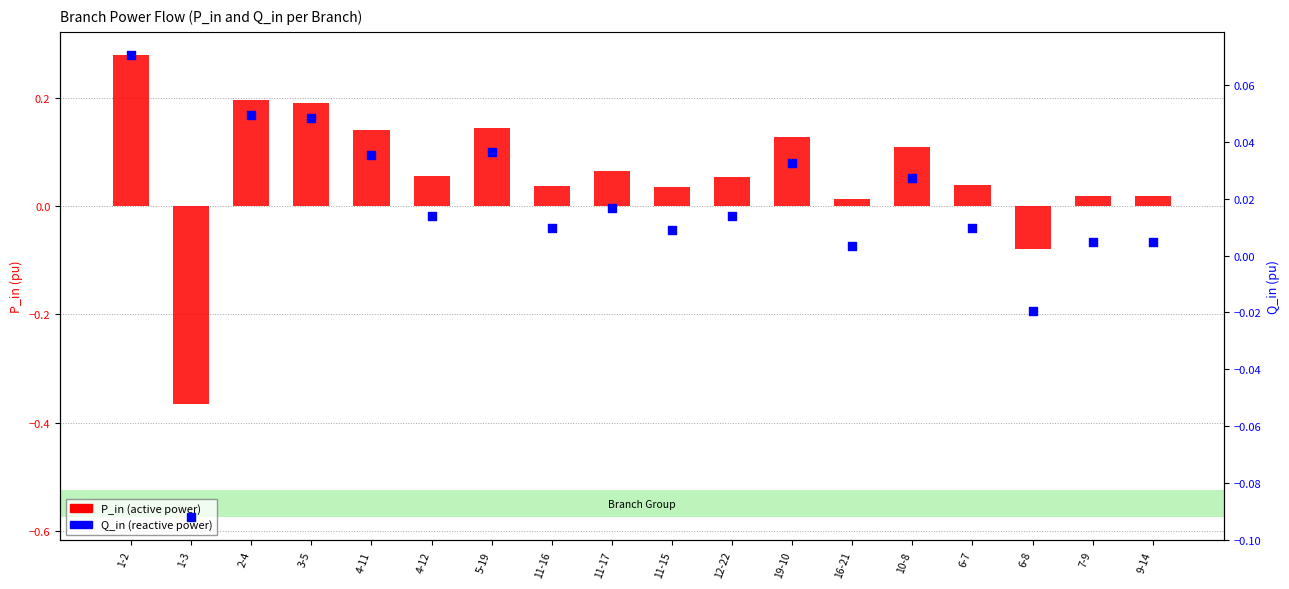

Which series has the largest total across all categories?

P_in (active power)